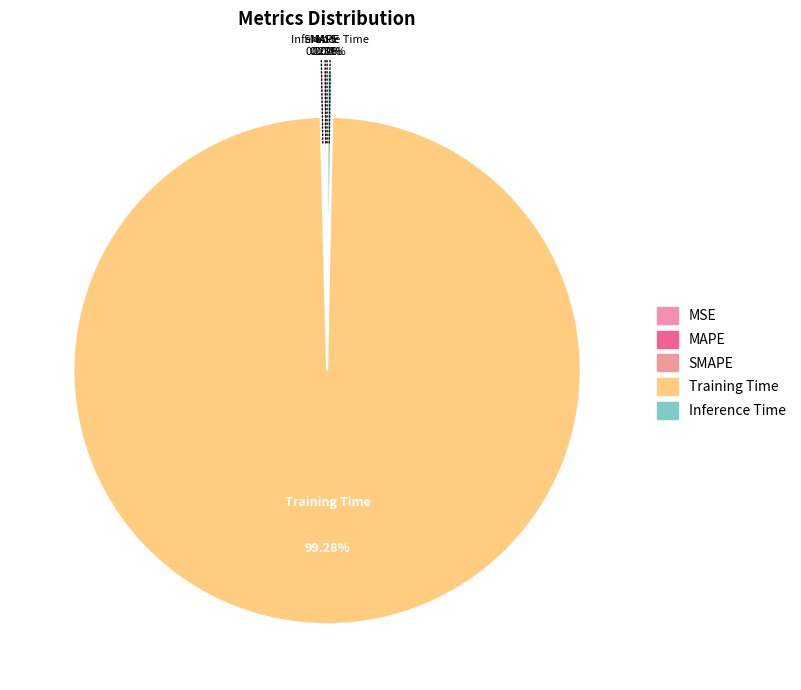

Is there any slice that represents more than half of the pie?

Yes